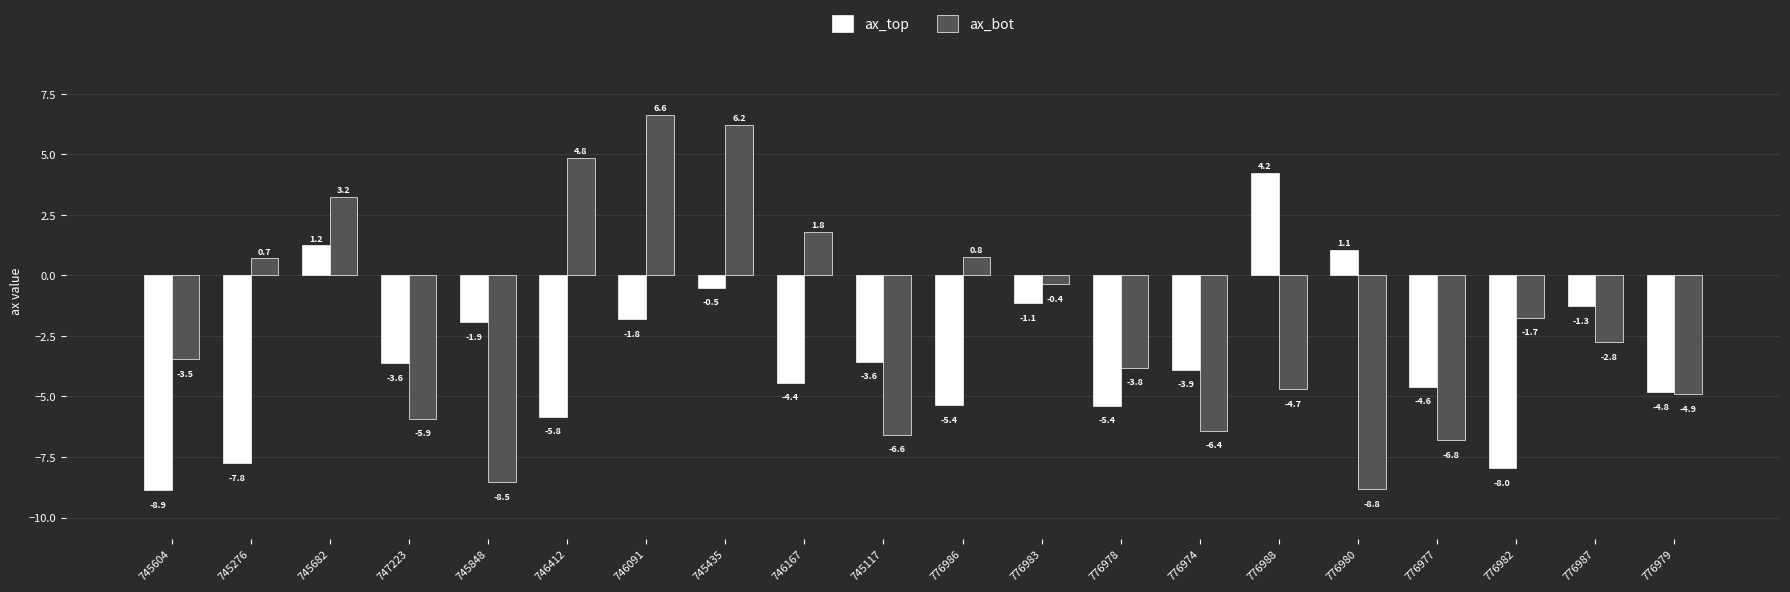

What is the spread (max minus min) of values at 776978?

1.6